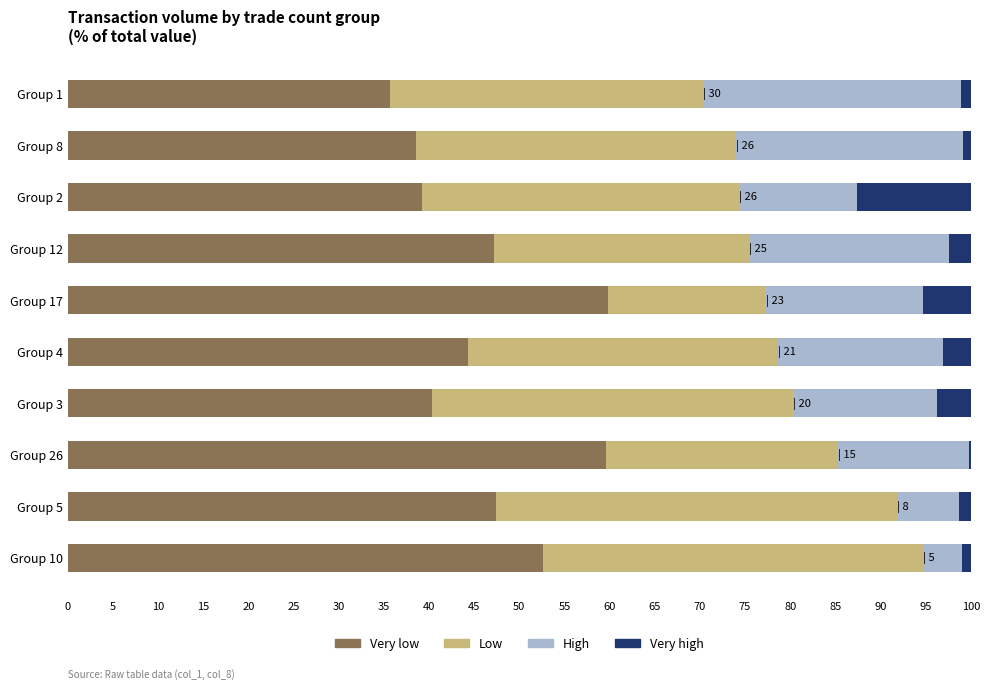

What is the sum of all Very low values?

464.9